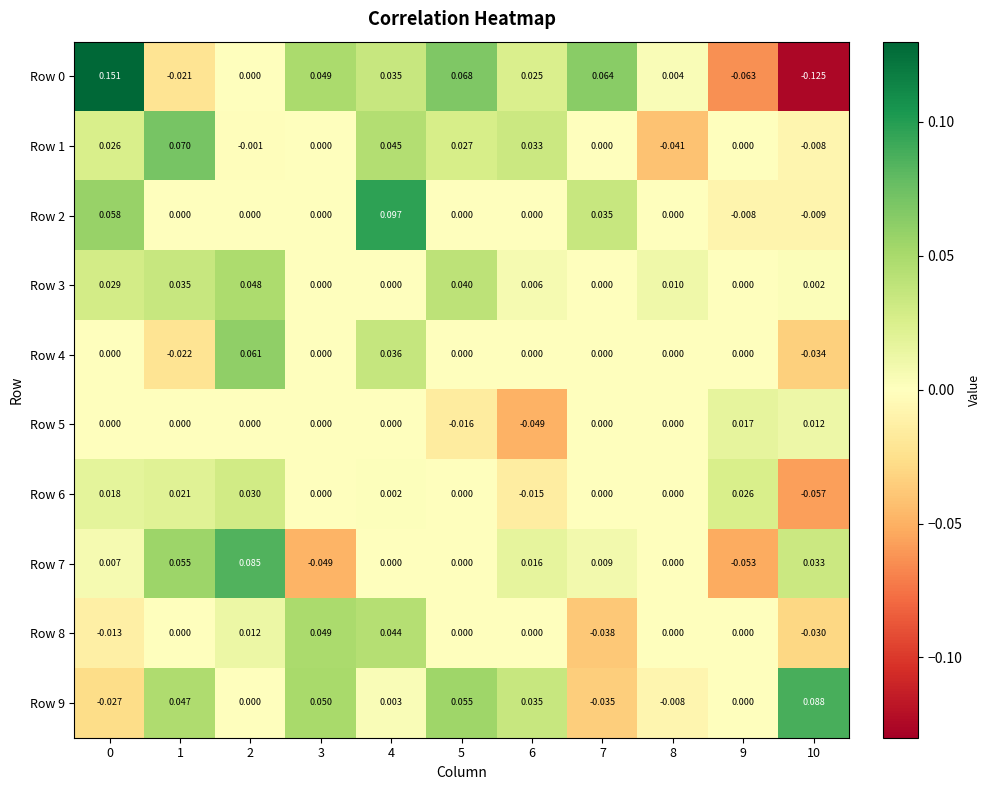

At how many categories does at least one series exceed 0?

11